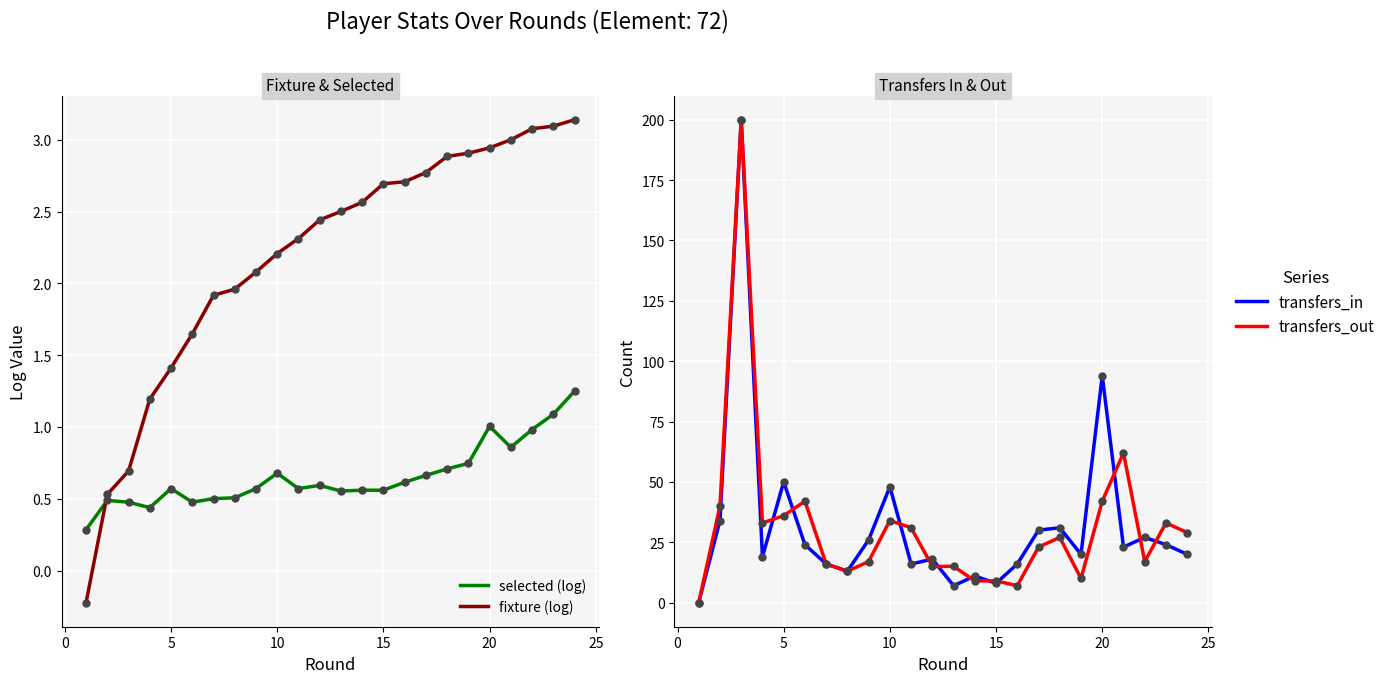

True or false: selected (log) has a value of 0.9 at 10.

False